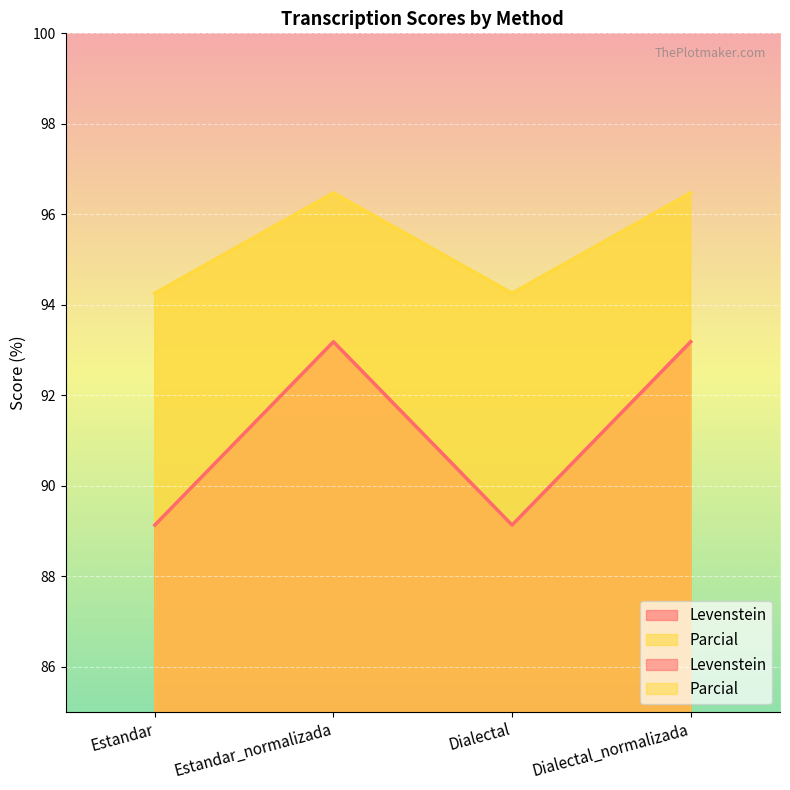

In Parcial, how many points are higher than both neighbors (excluding endpoints)?

1